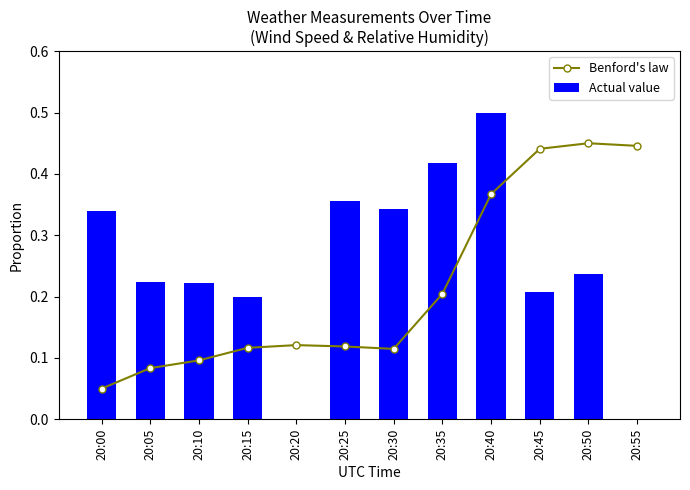

How many Actual value values are between 0 and 1?

12